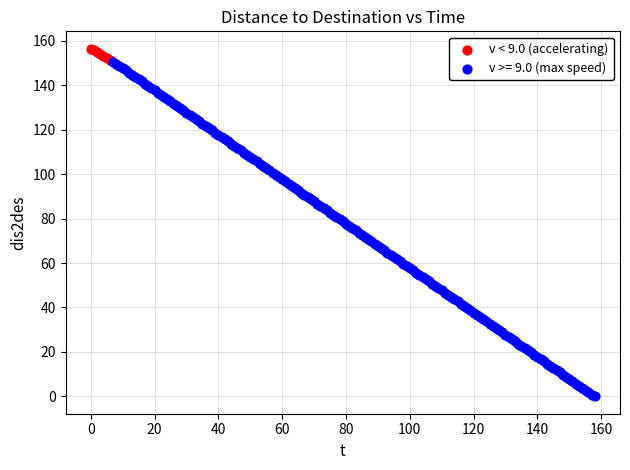

Which series reaches the minimum Y coordinate?

v >= 9.0 (max speed)